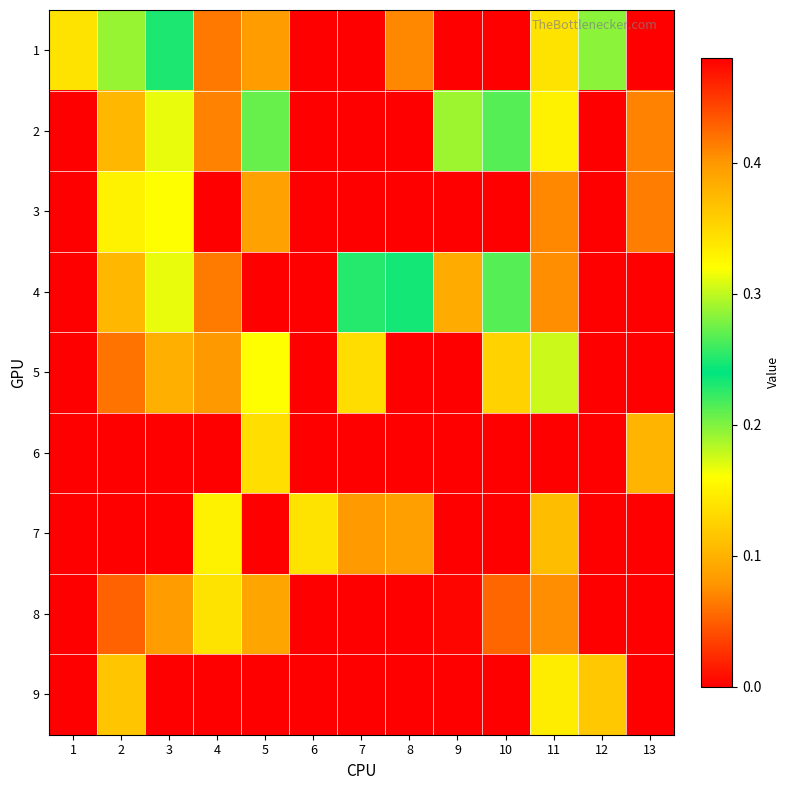

Rank the series by their maximum value, from lowest to highest.

6, 3, 1, 2, 5, 9, 7, 4, 8